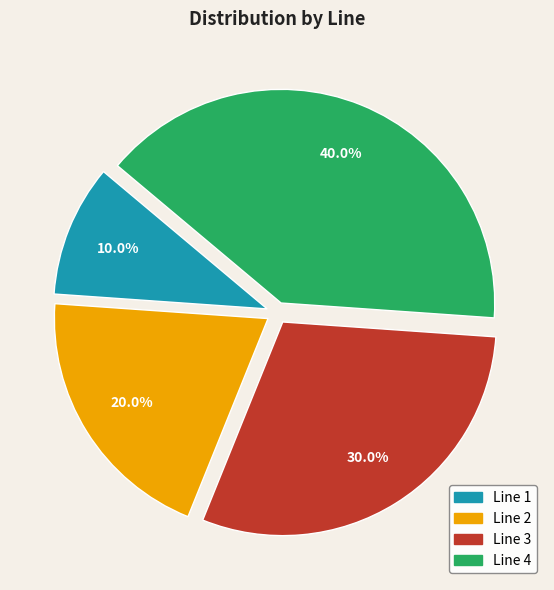

True or false: Line 3 accounts for 44% of the total.

False